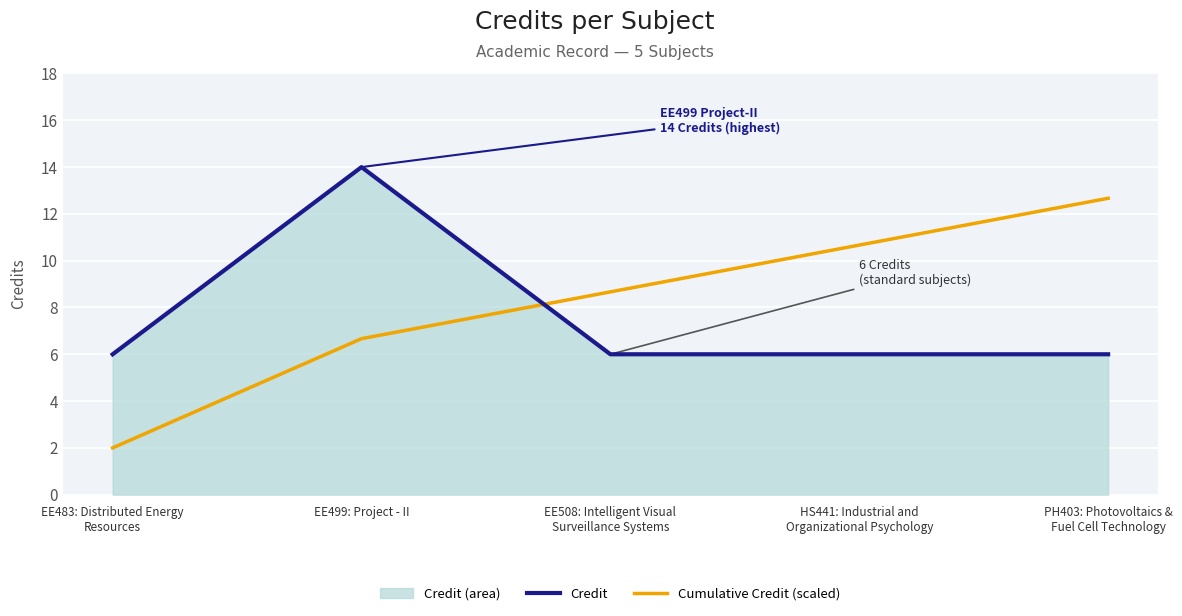

Between EE508: Intelligent Visual
Surveillance Systems and PH403: Photovoltaics &
Fuel Cell Technology, which series saw the biggest shift?

Cumulative Credit (scaled)